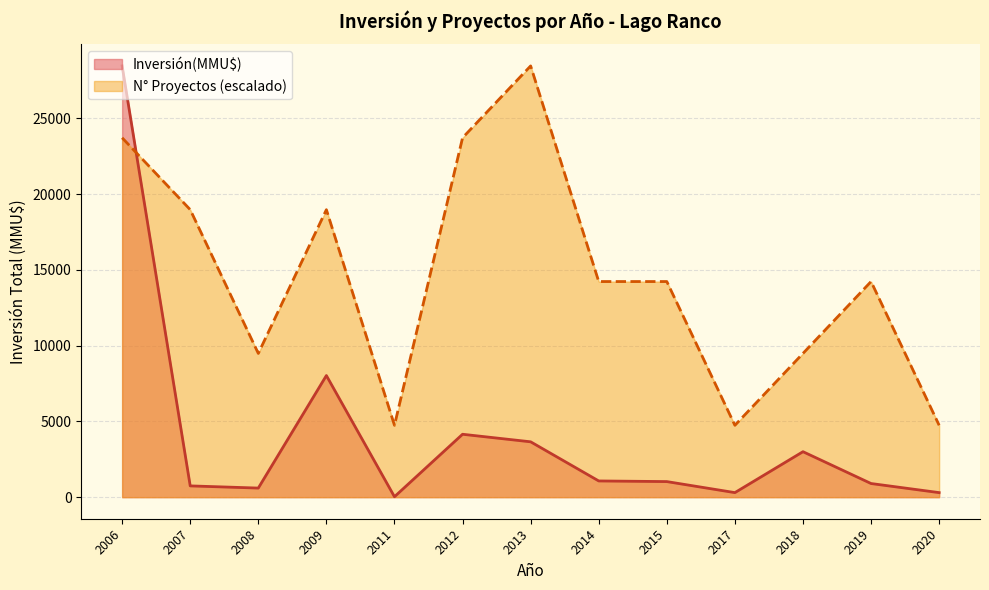

Where do N° Proyectos (escalado) and Inversión(MMU$) first cross each other?

2006 and 2007